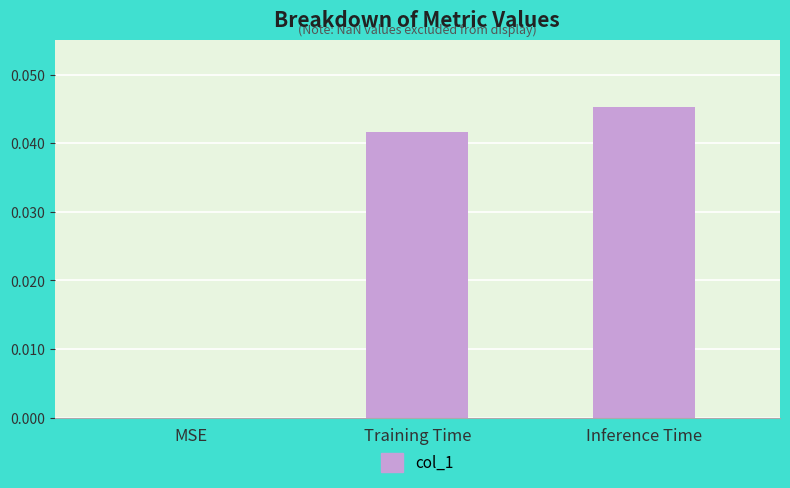

How many values are above zero?

2